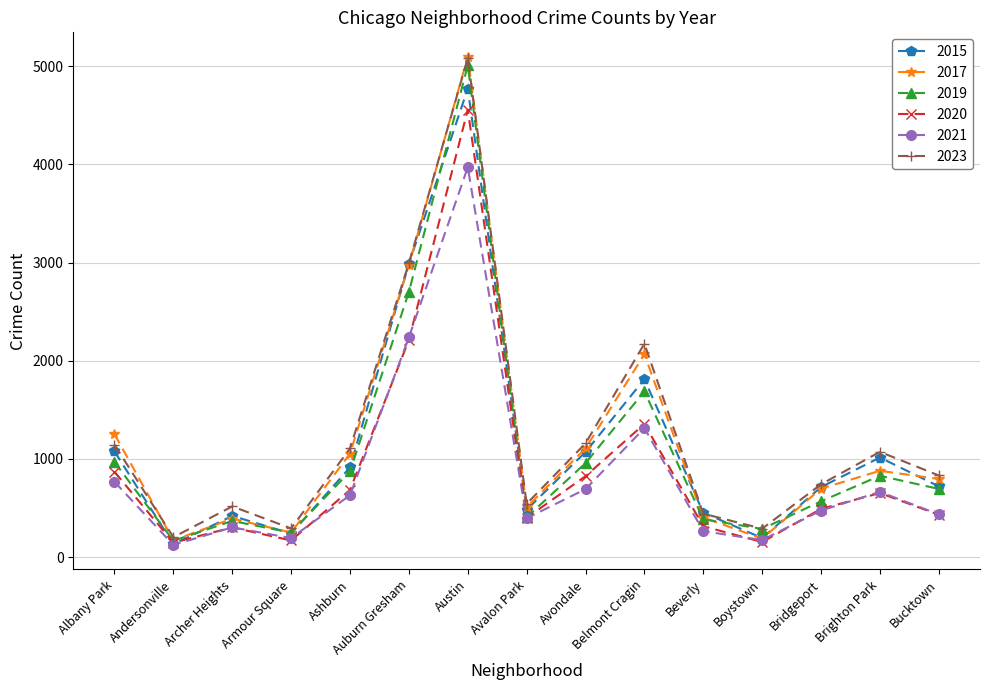

How many data points does each series have?

15